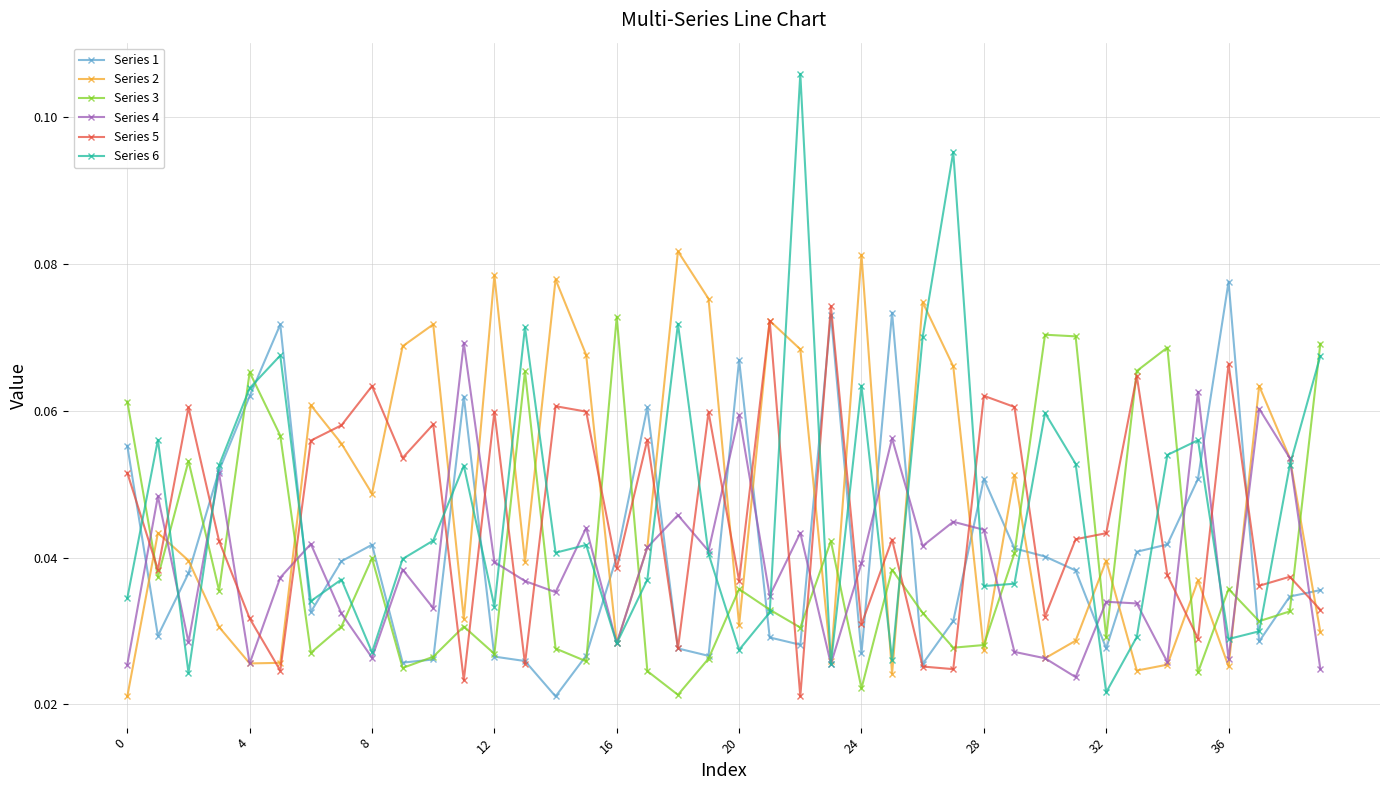

Count the Series 1 values in the range 0 to 1.

40